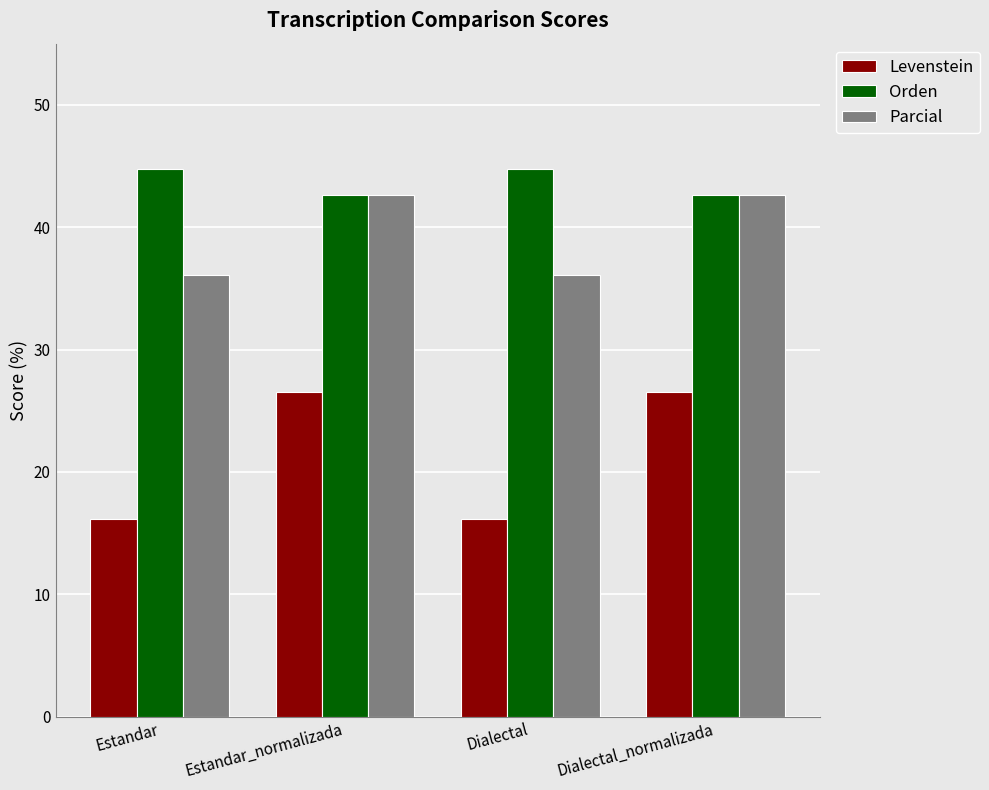

How many groups of bars are there?

4